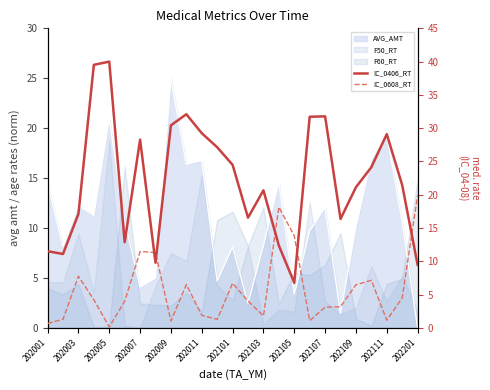

What position from the left is 202101?

13